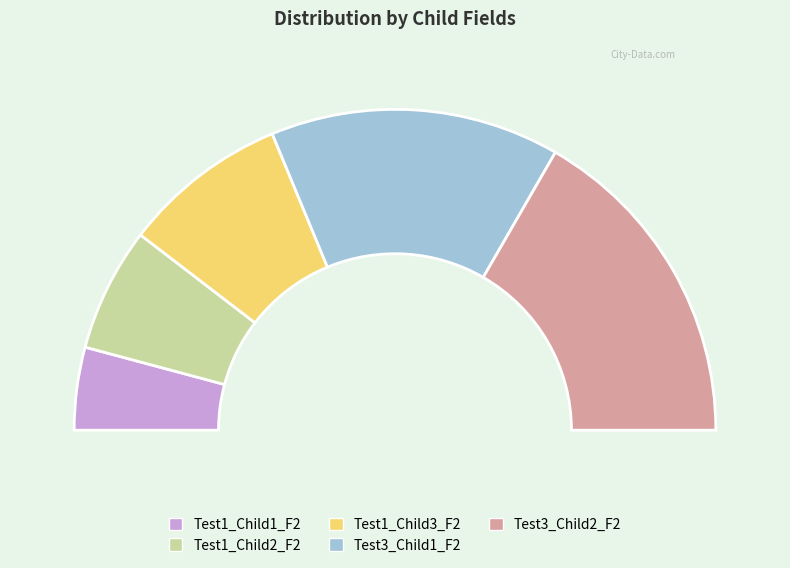

What is the change in value from Test1_Child1_F2 to Test3_Child2_F2?

+6